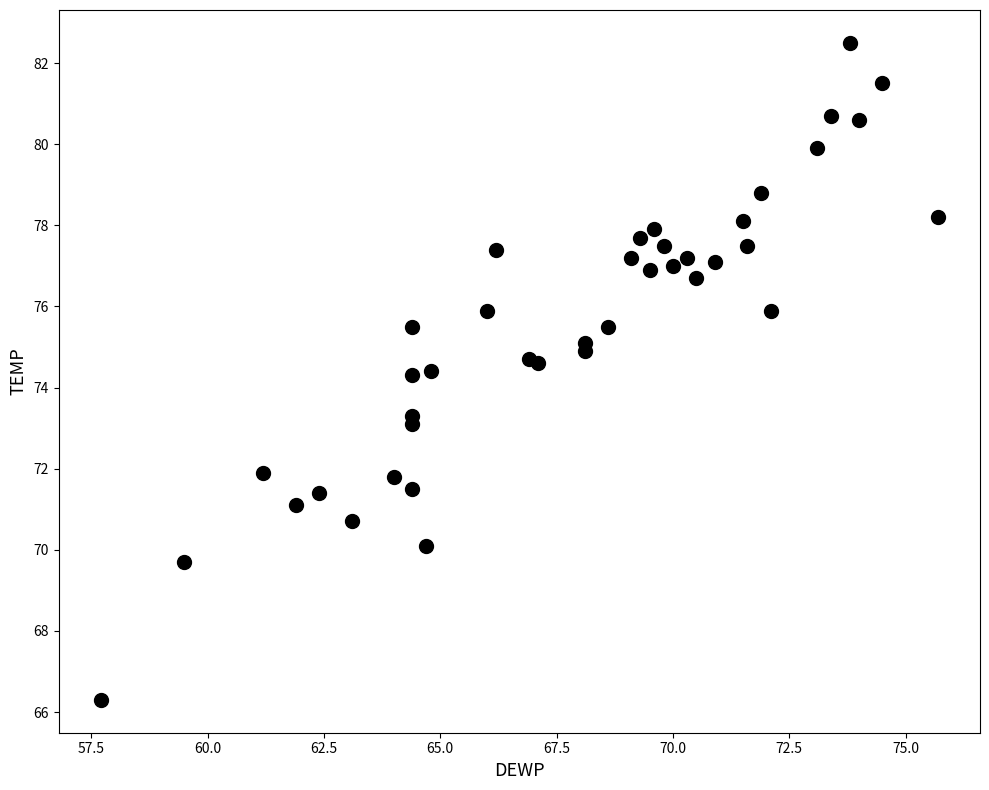

What is the range of Y values (max minus min)?

16.2